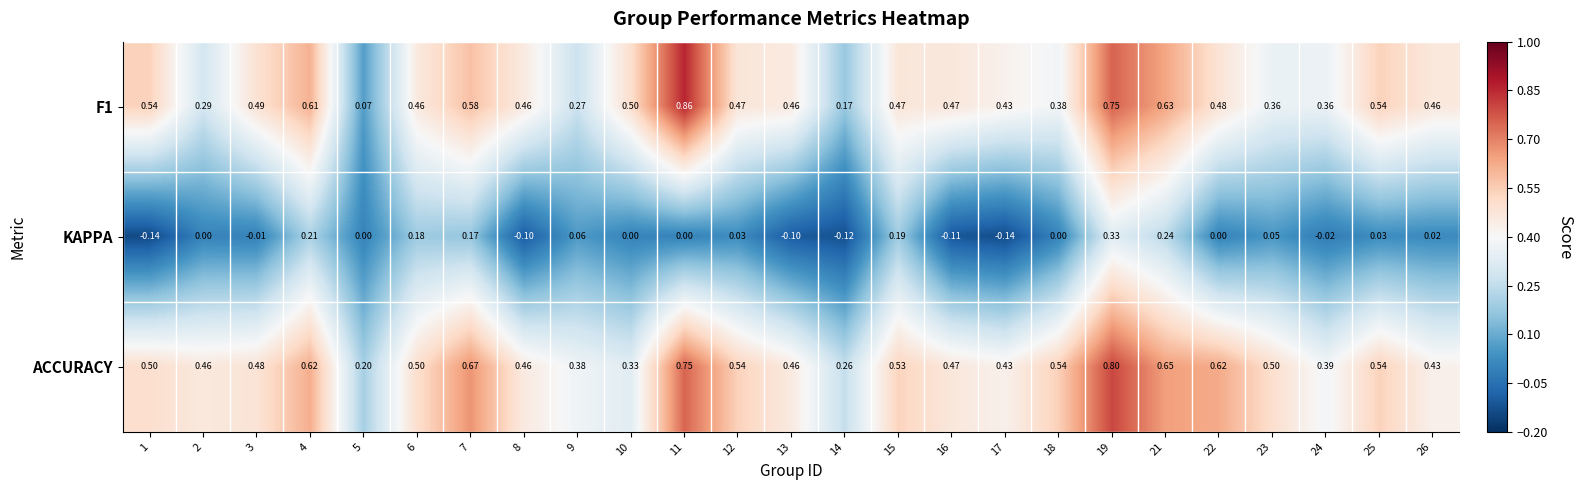

Which label corresponds to the largest value in the chart?

11